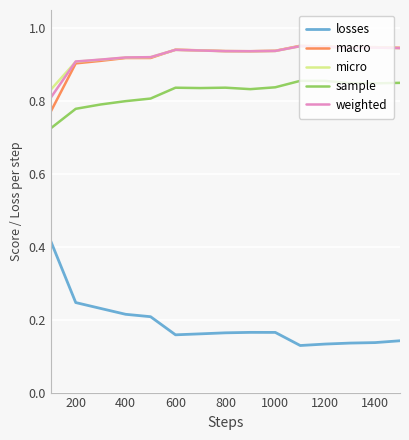

Which series has the widest spread of values?

losses